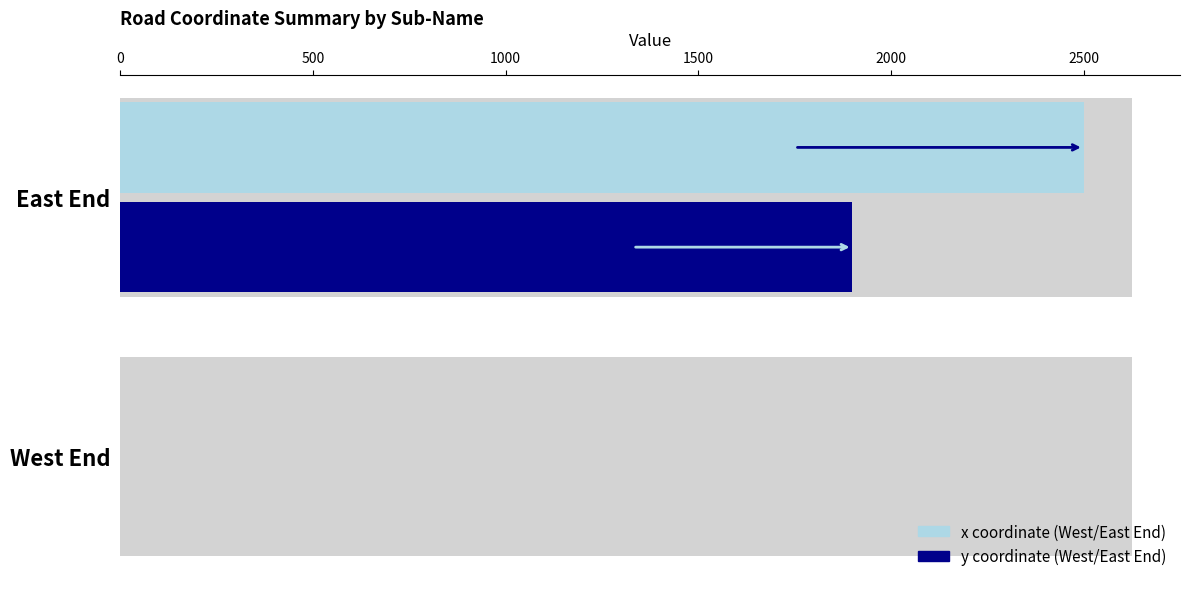

Which series changed the most between West End and East End?

x coordinate